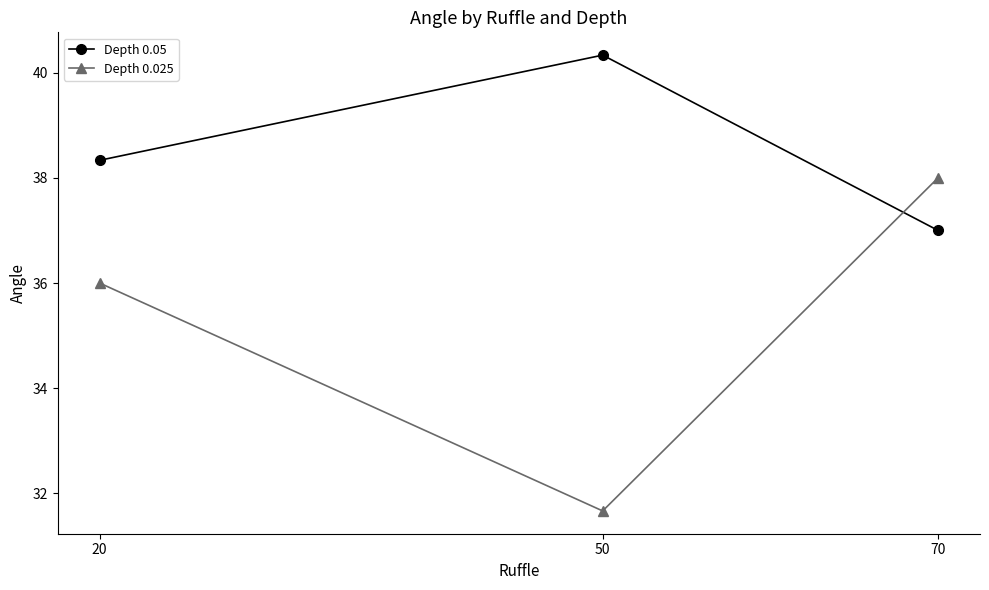

At which category is the sum across all series the highest?

70